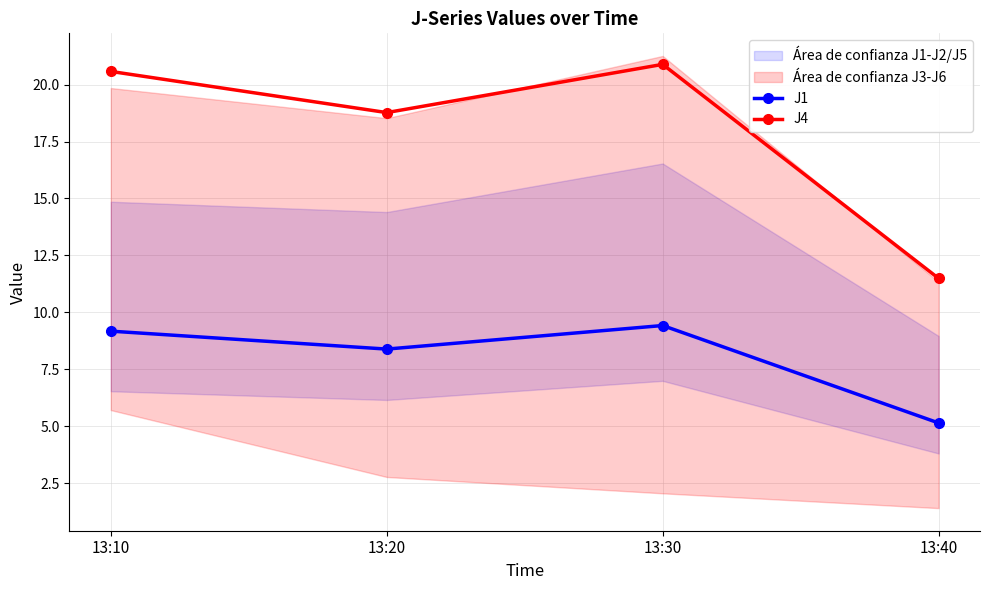

At which label does J1 first exceed 9?

13:10